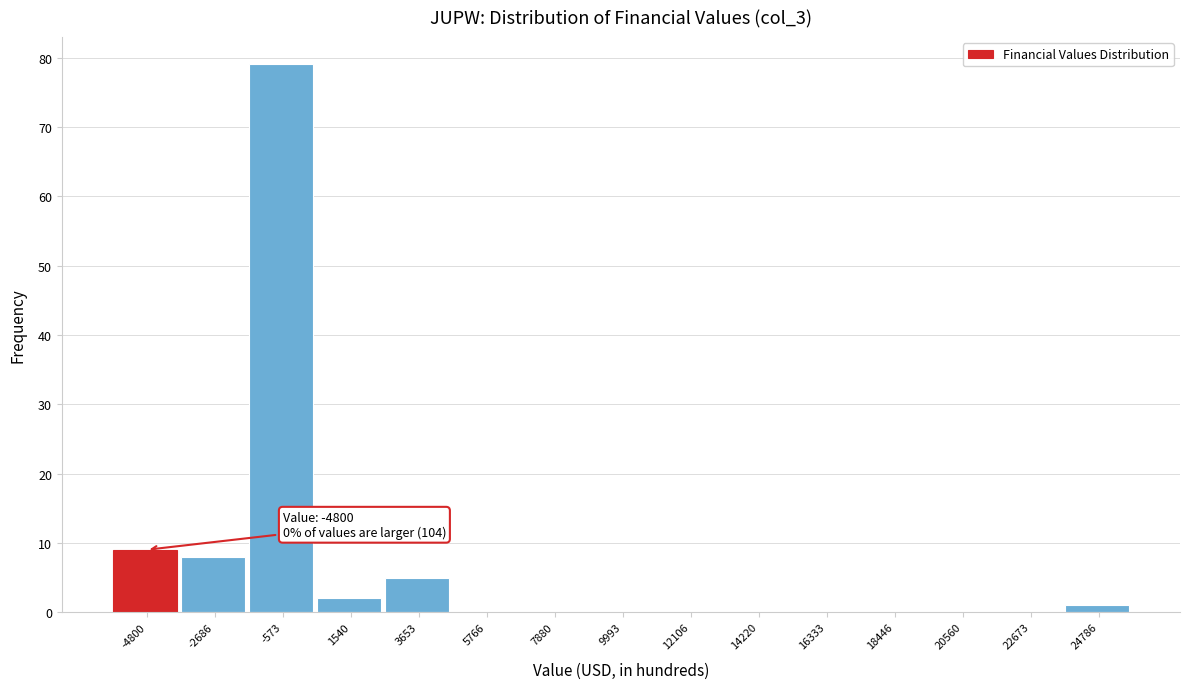

Reading left to right, what are all the values shown in this chart?

-4800=9	-2686=8	-573=79	1540=2	3653=5	5766=0	7880=0	9993=0	12106=0	14220=0	16333=0	18446=0	20560=0	22673=0	24786=1